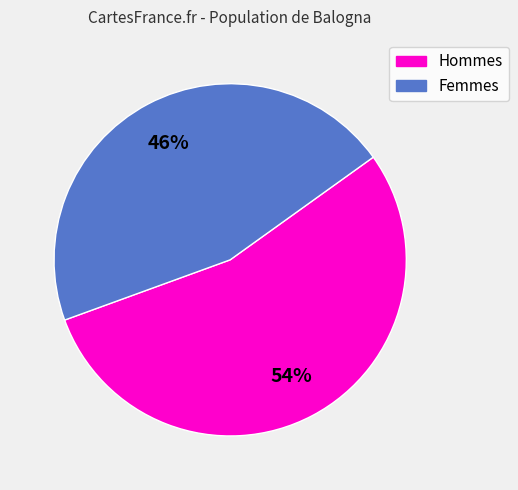

What is the majority slice?

Hommes